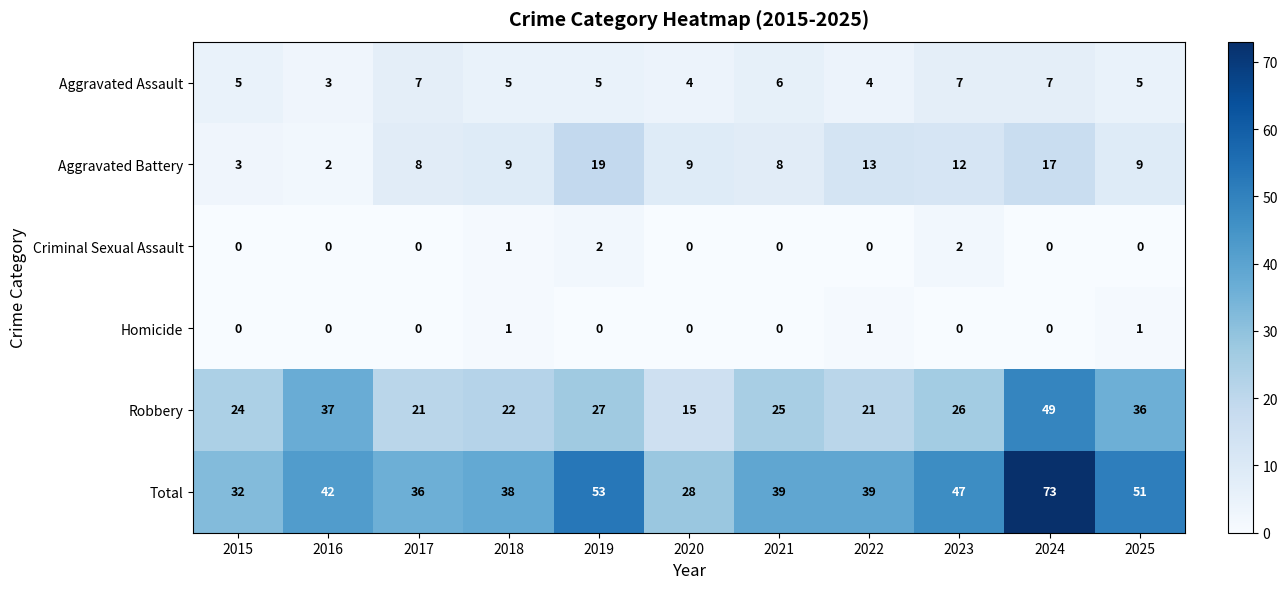

Is it true that Criminal Sexual Assault equals -1 at 2015?

False